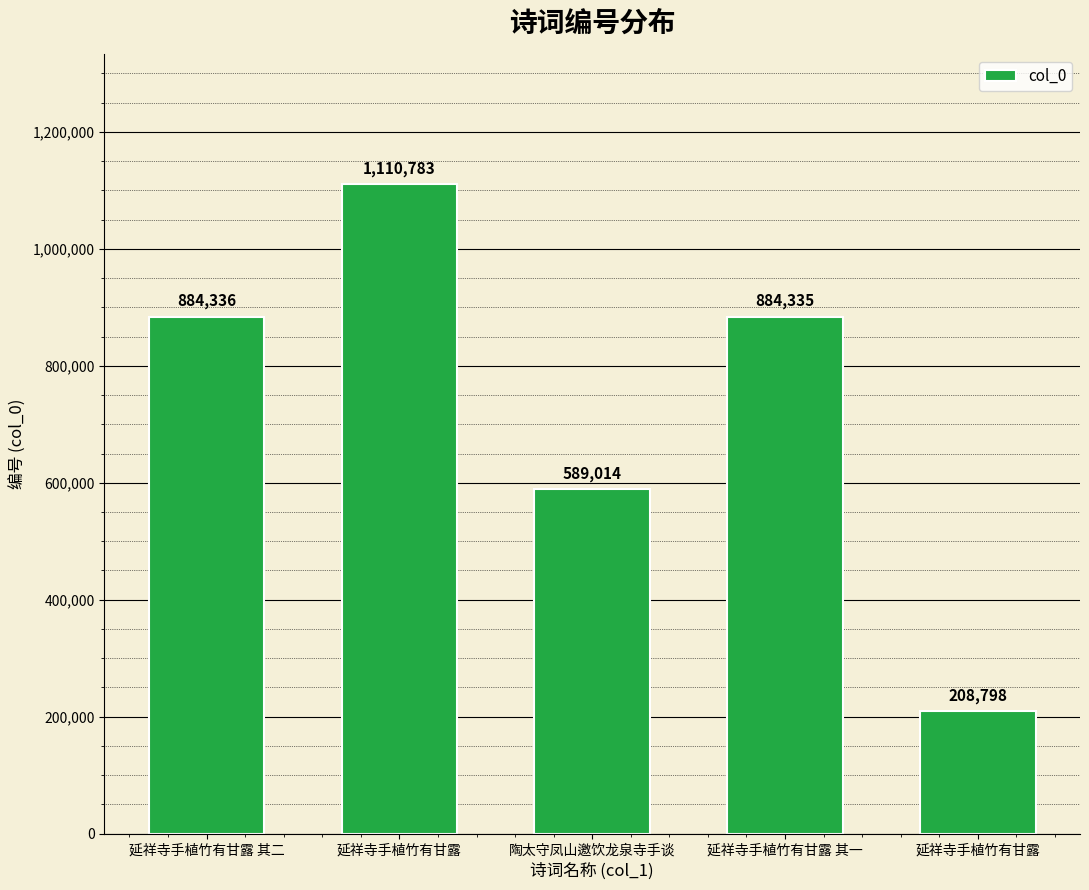

What is the label of the 5th bar from the left?

延祥寺手植竹有甘露